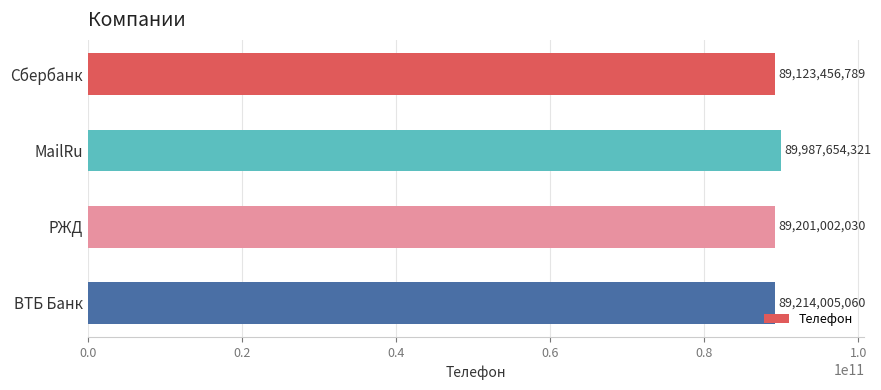

What is the difference between the maximum and minimum values?

864197532